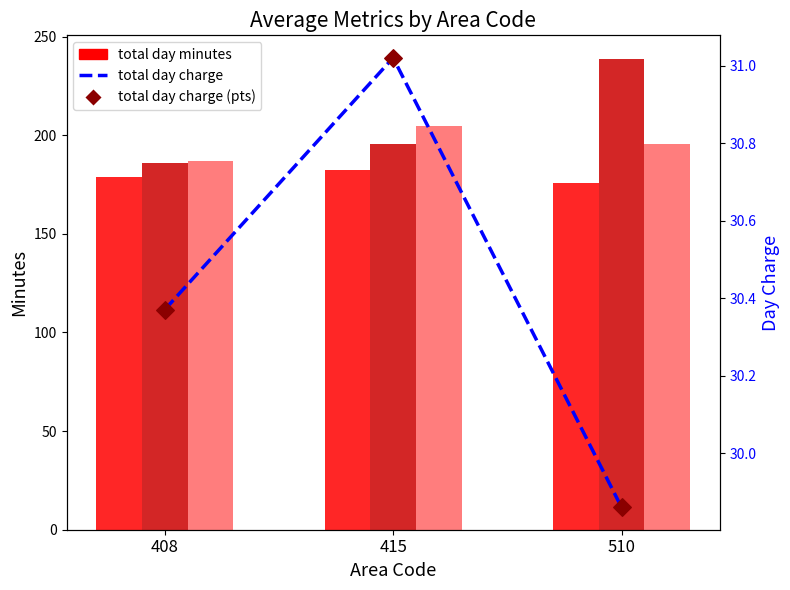

Which series reaches the minimum Y coordinate?

total day charge